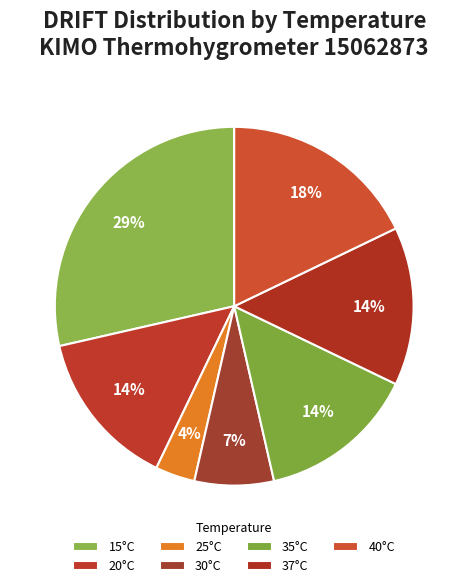

To the nearest percent, what is the difference between the 30°C and 20°C slice percentages?

7%